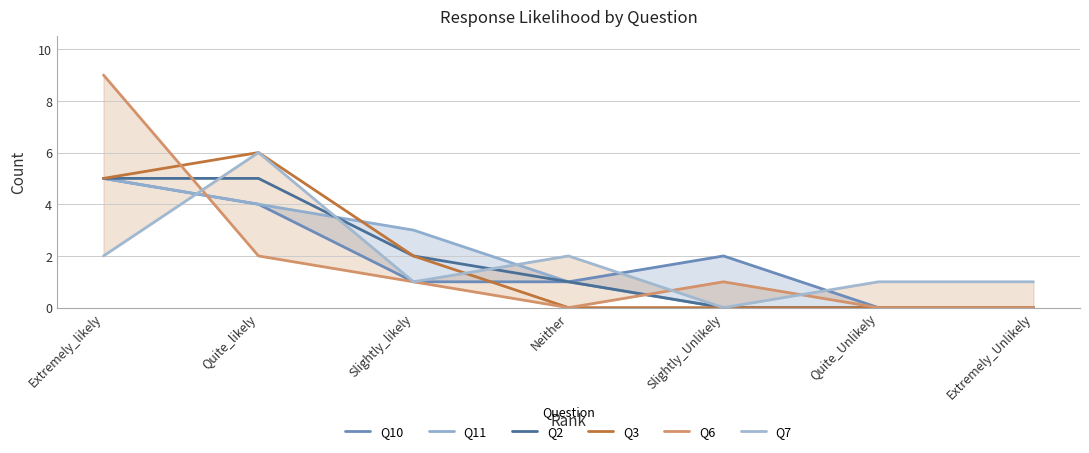

At which category does Q7 reach its first local peak?

Quite_likely